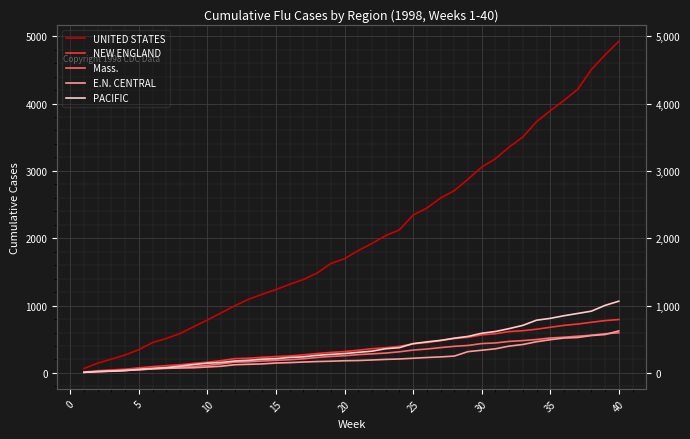

True or false: NEW ENGLAND and UNITED STATES cross at least once.

False